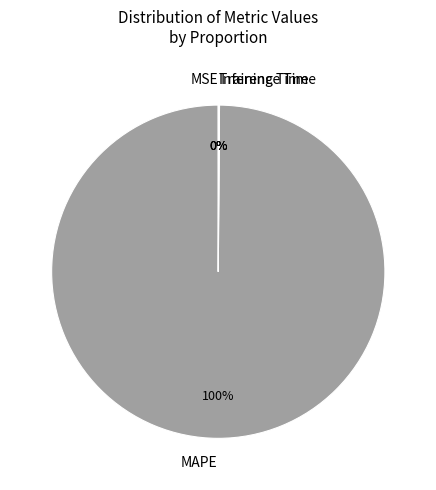

What is the largest slice in the pie chart?

MAPE